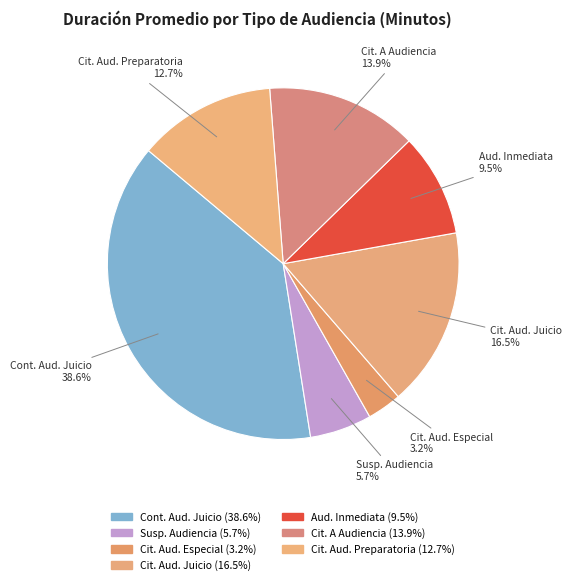

How many slices are in this pie chart?

7